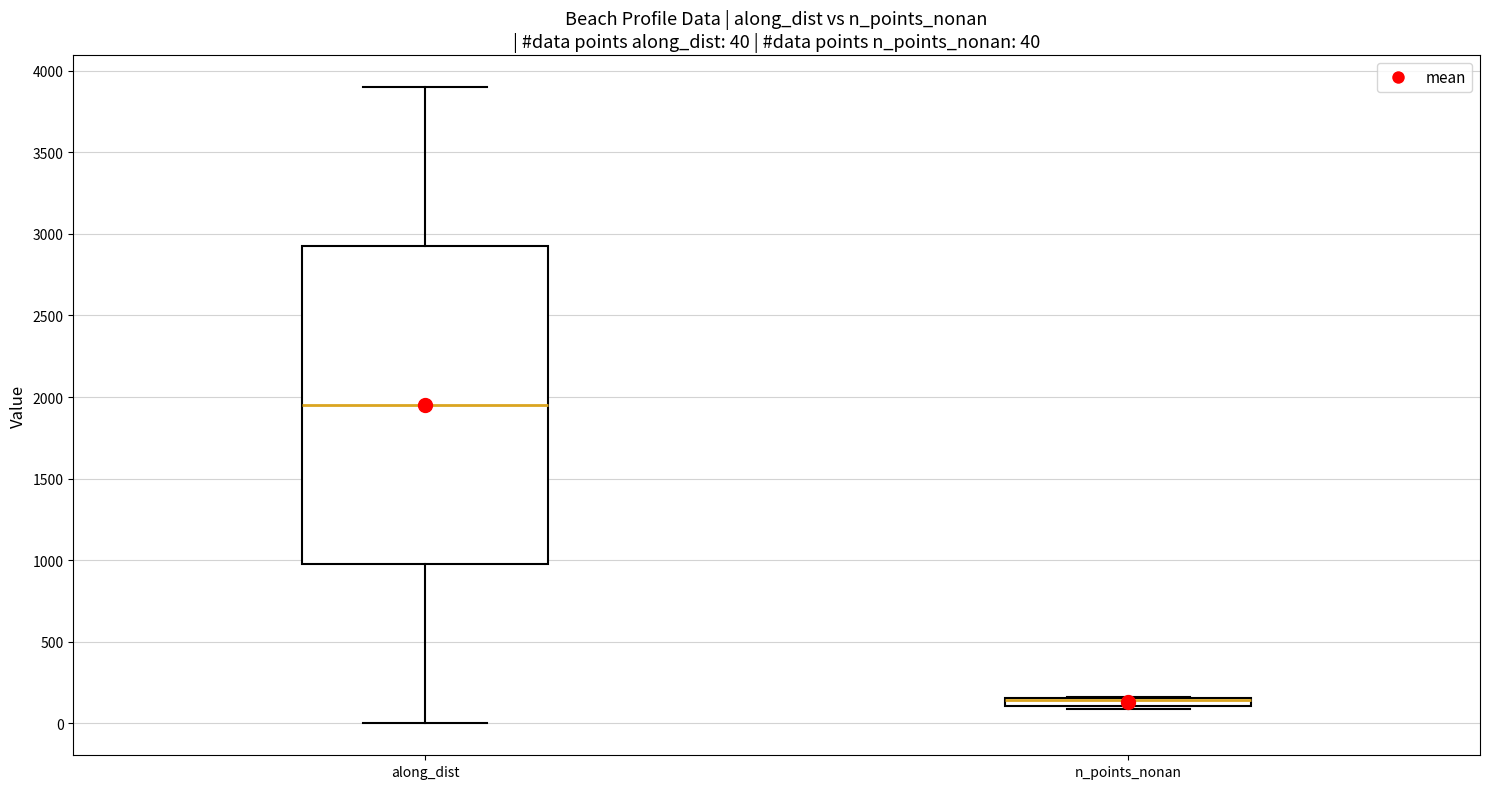

Which box is the tallest, from its lower edge to its upper edge?

along_dist